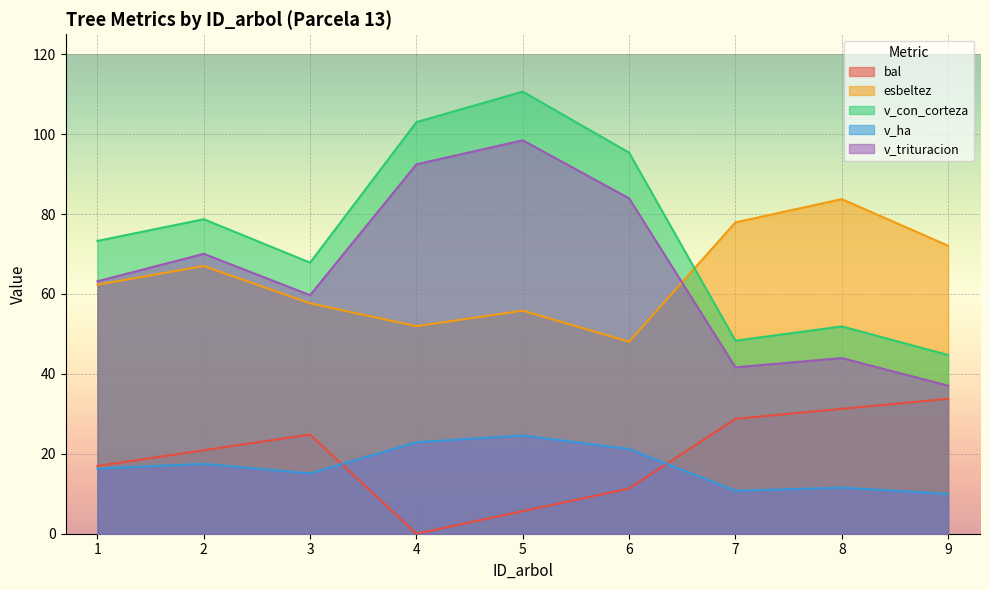

What is the greatest value displayed?

110.7